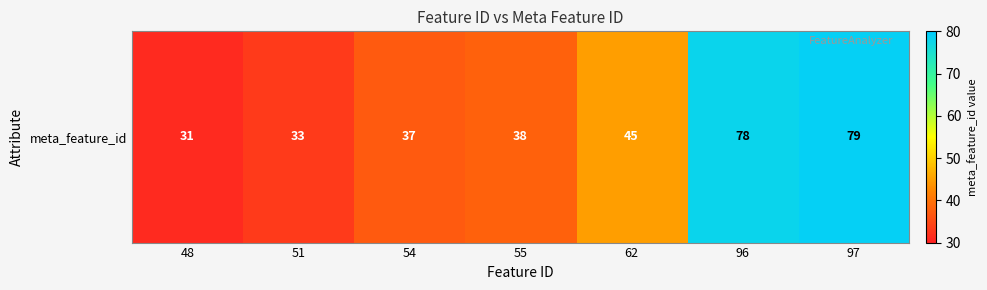

What is the sum of the values at 96 and 97?

157